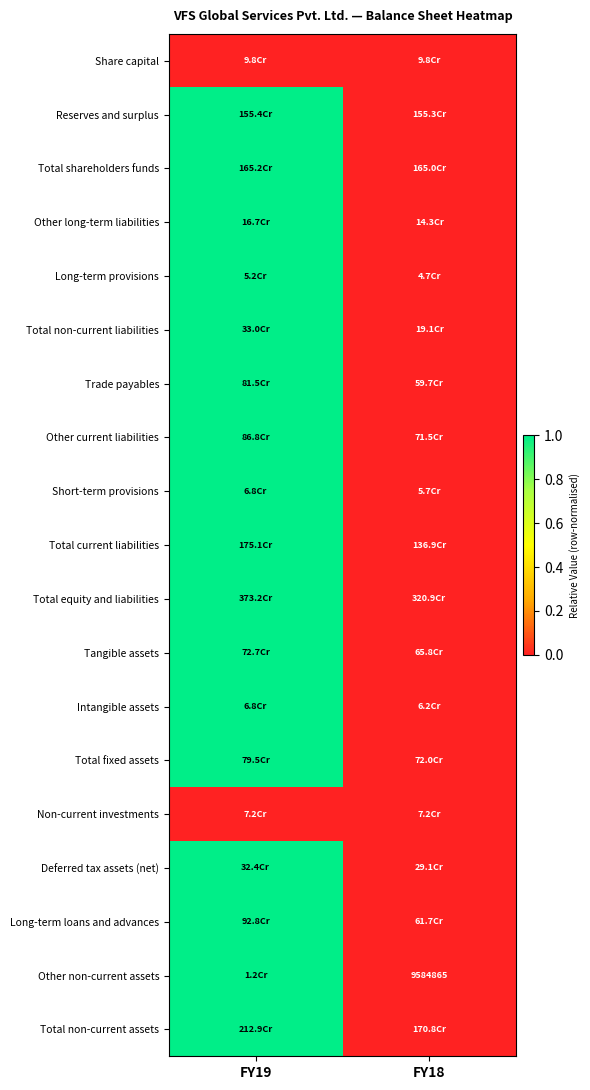

What is the spread (max minus min) of values at FY19?

1.0